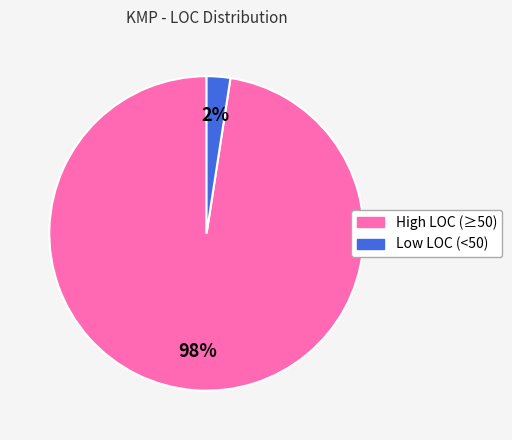

Does any single category account for the majority?

Yes